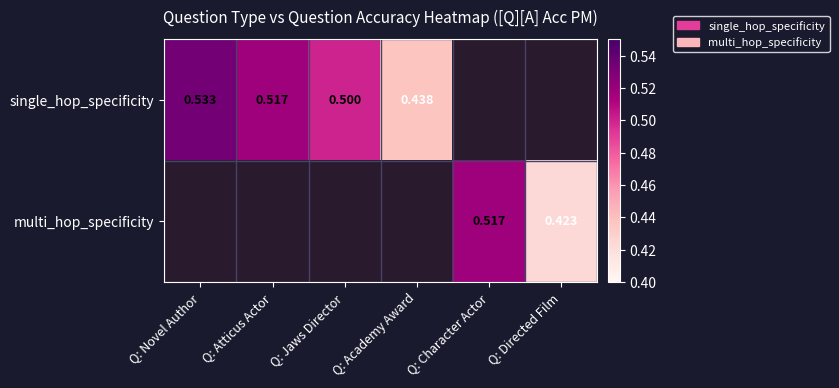

How many values in multi_hop_specificity are above zero?

2